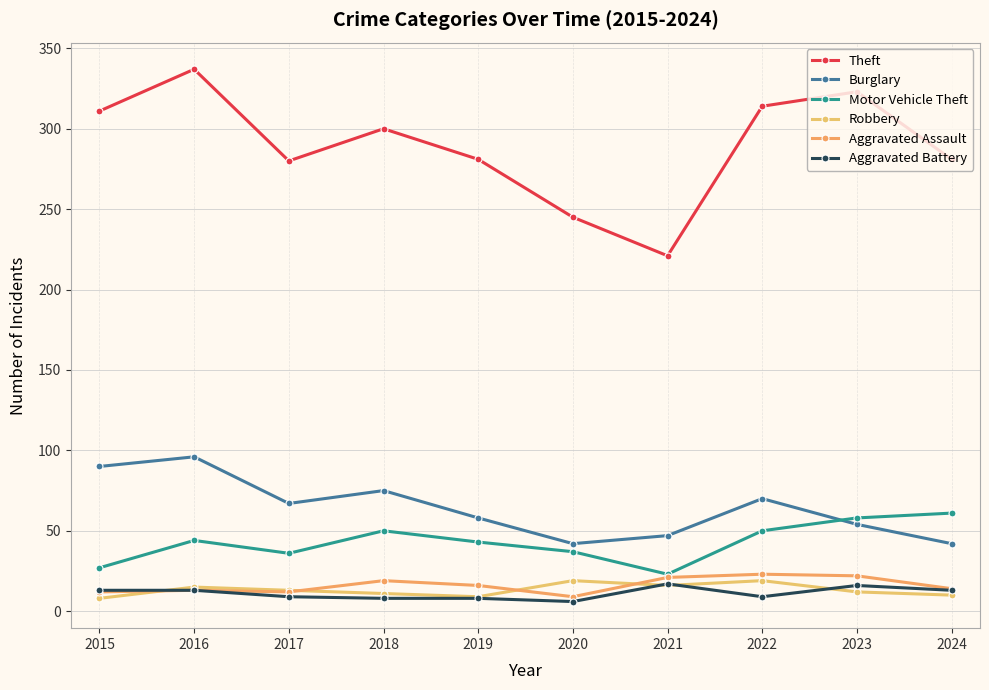

Is this an area chart (filled region under the line)?

No